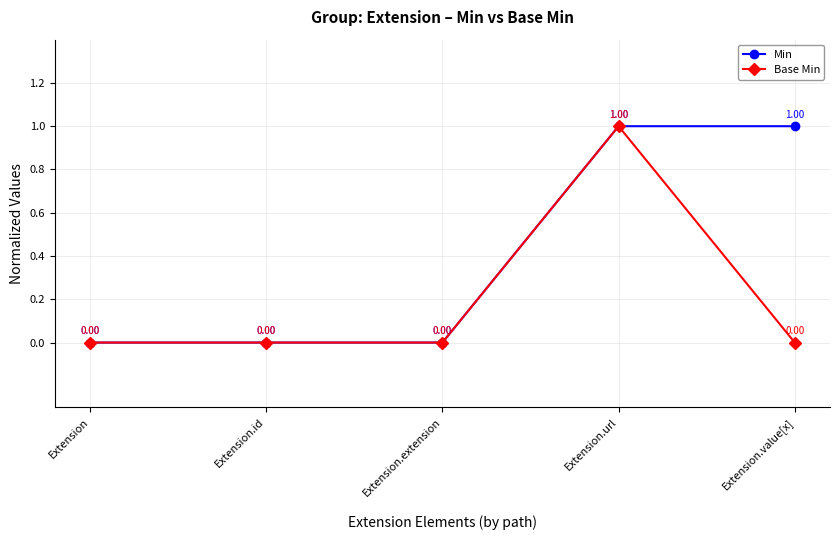

Is the value of Base Min at Extension.extension greater than the value of Min at Extension.value[x]?

No